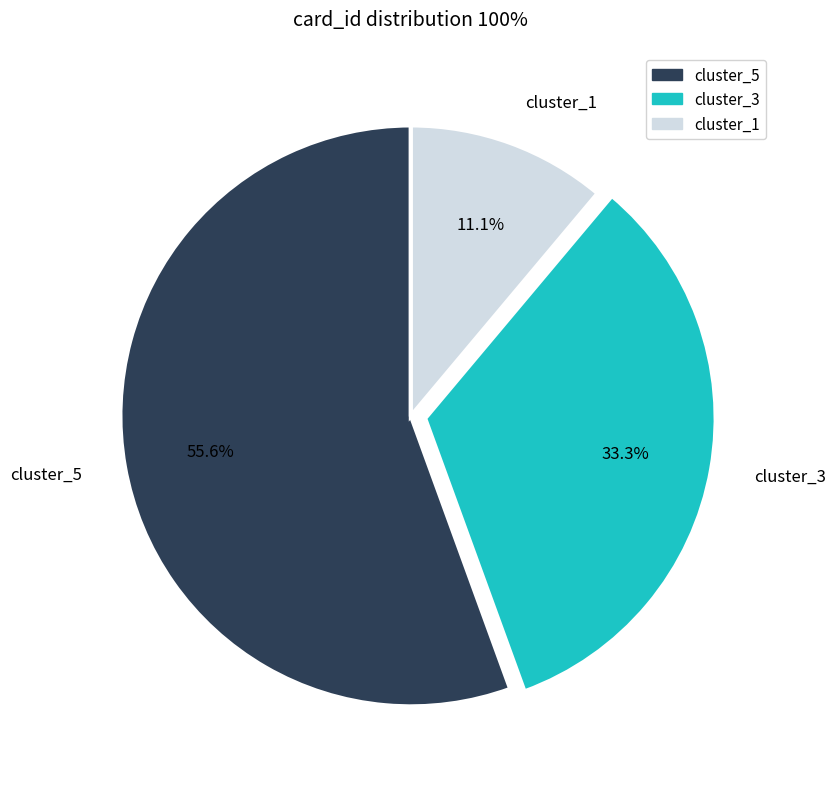

Which has a higher value, cluster_3 or cluster_5?

cluster_5